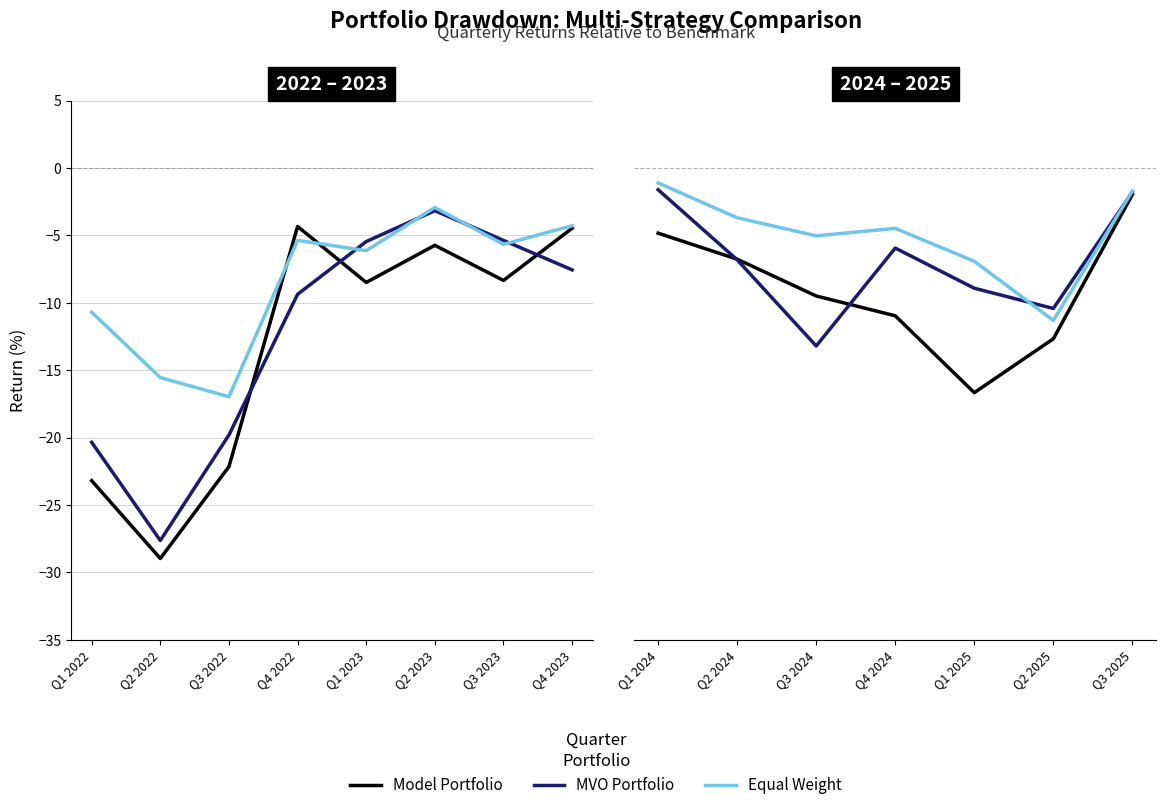

Is the value of Equal Weight at Q4 2022 greater than the value of Model Portfolio at Q2 2023?

Yes